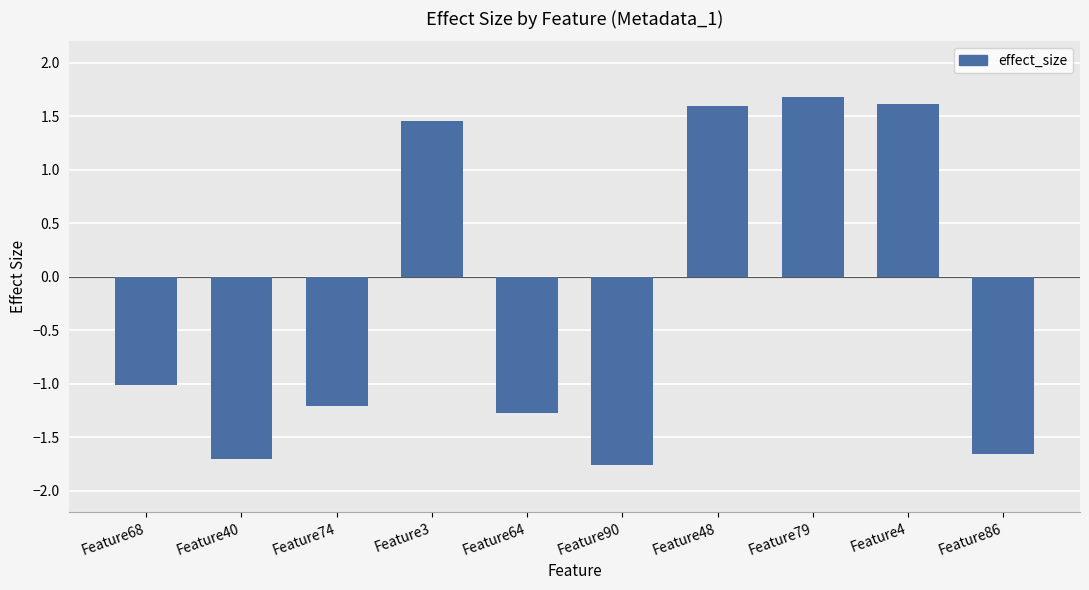

What is the maximum value shown in the chart?

1.7